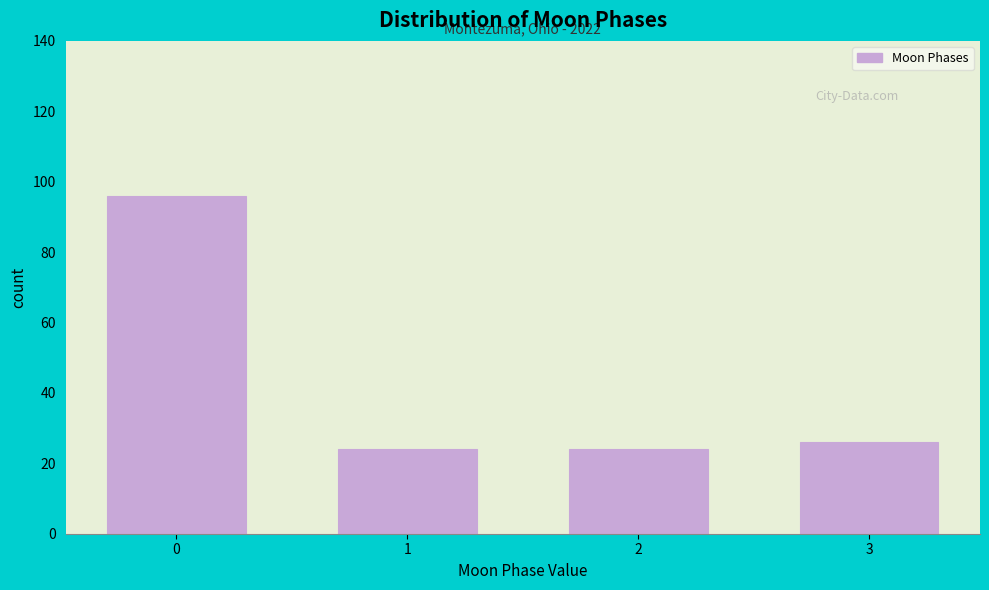

Reading left to right, list all the values displayed in this chart.

0=96	1=24	2=24	3=26